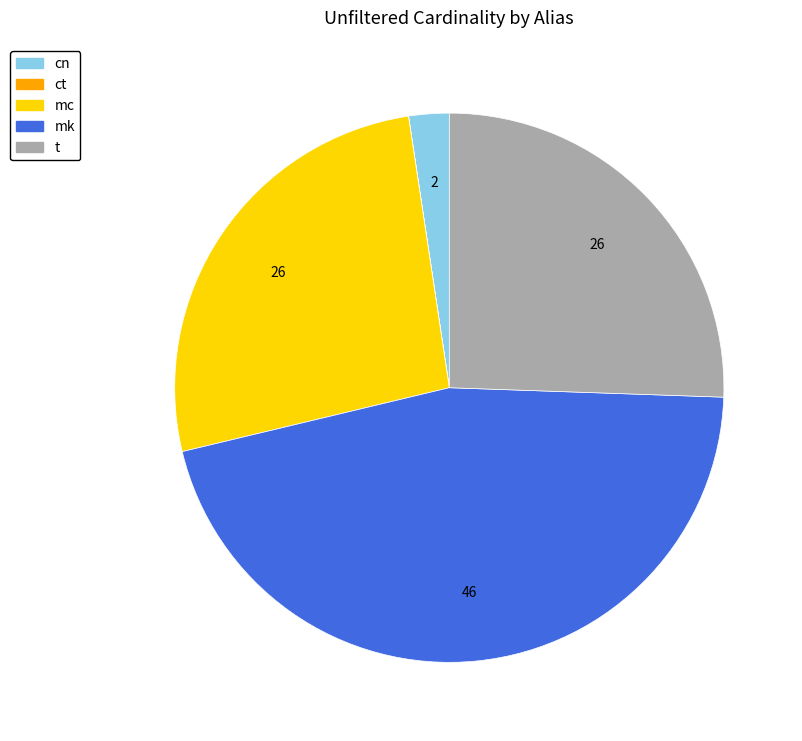

True or false: mk accounts for 37% of the total.

False